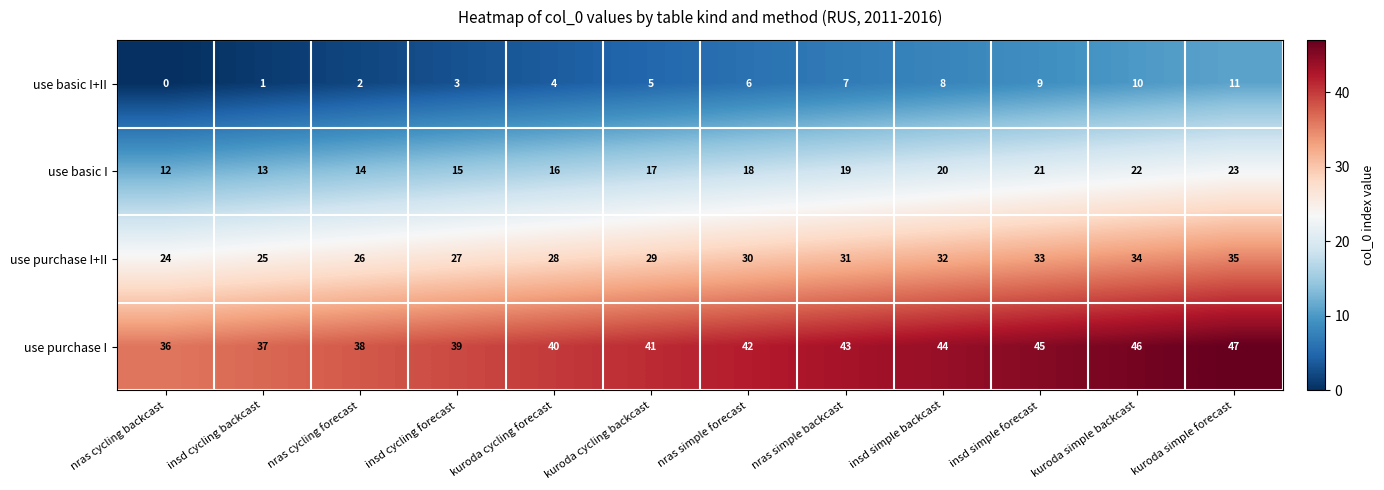

The use purchase I series shows 51 at nras cycling forecast. True or false?

False